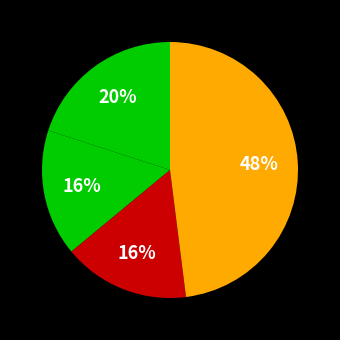

To the nearest percent, what is the difference between the largest and smallest slice percentages?

32%